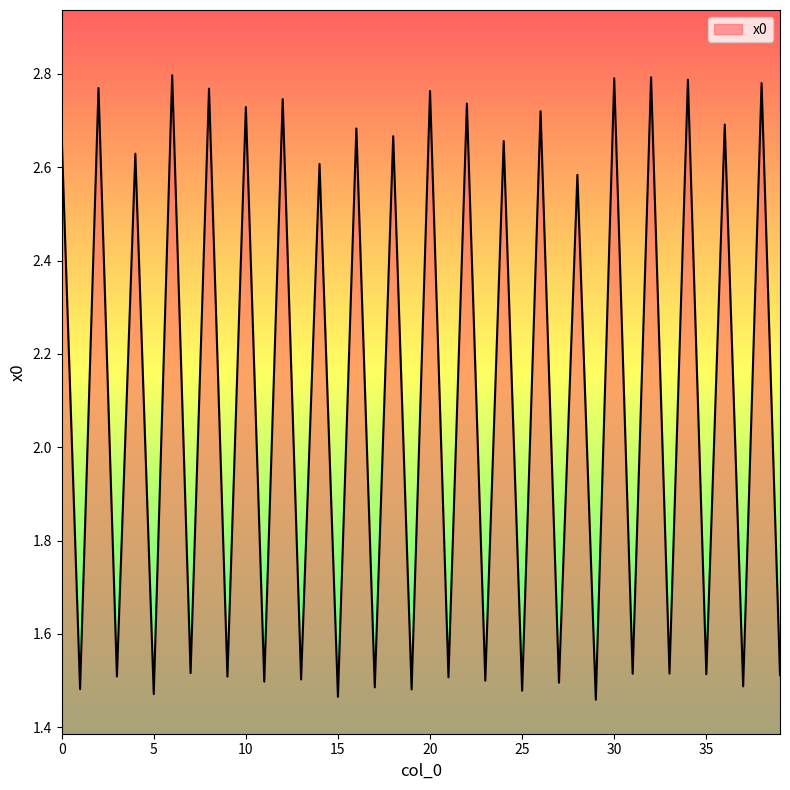

What is the difference between the maximum and minimum values?

1.3